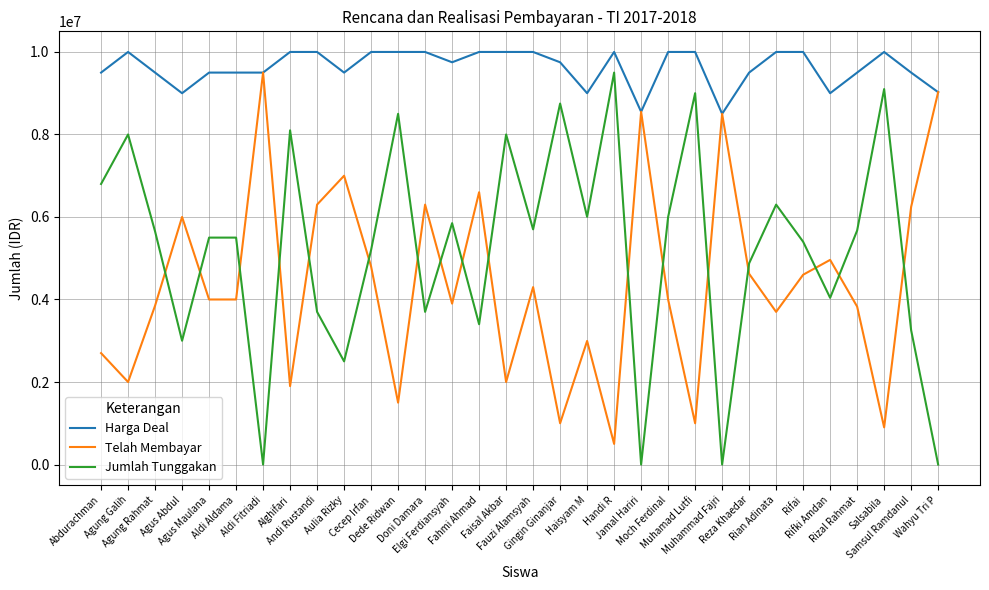

Which series has the largest total across all categories?

Harga Deal